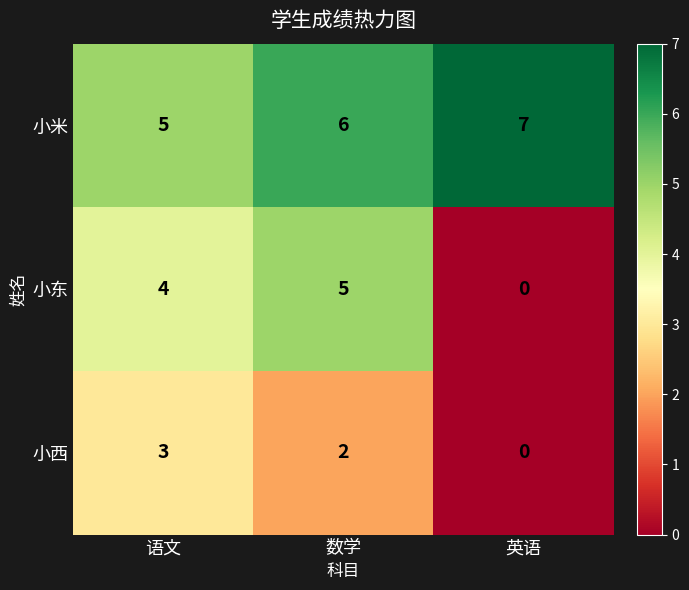

What is the approximate value of 小米 at 英语?

7